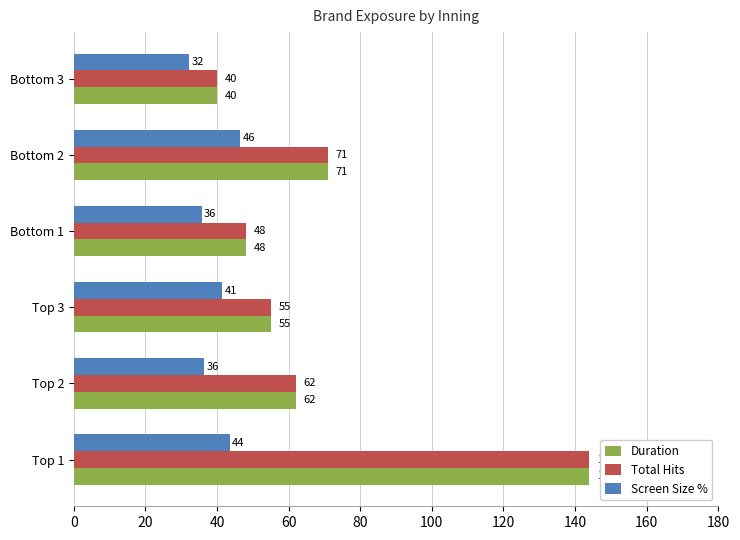

Which category has the highest value across all series?

Top 1